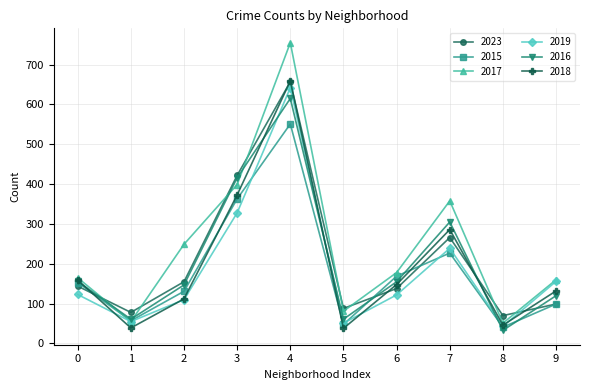

What is the average value of the 2023 series?

212